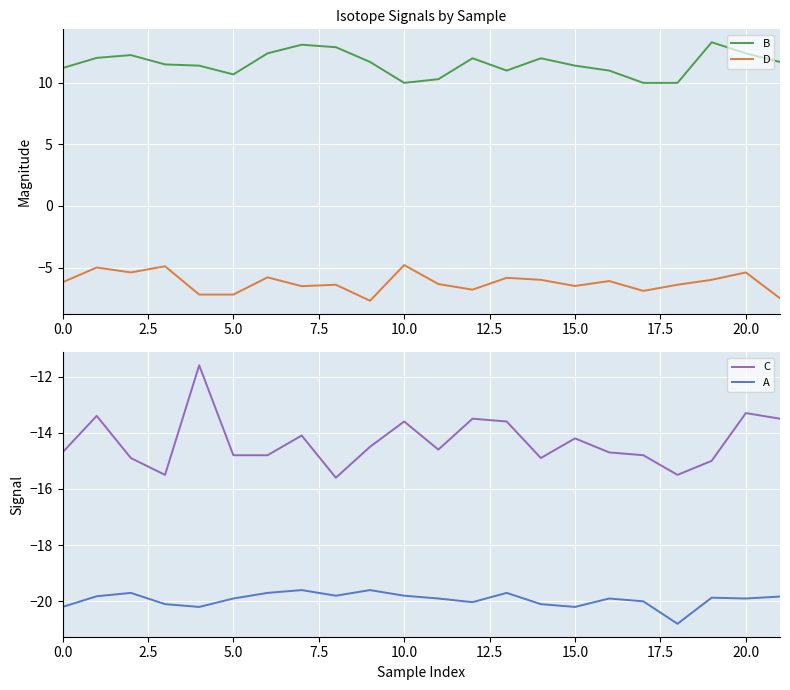

Count the number of categories in the chart.

22